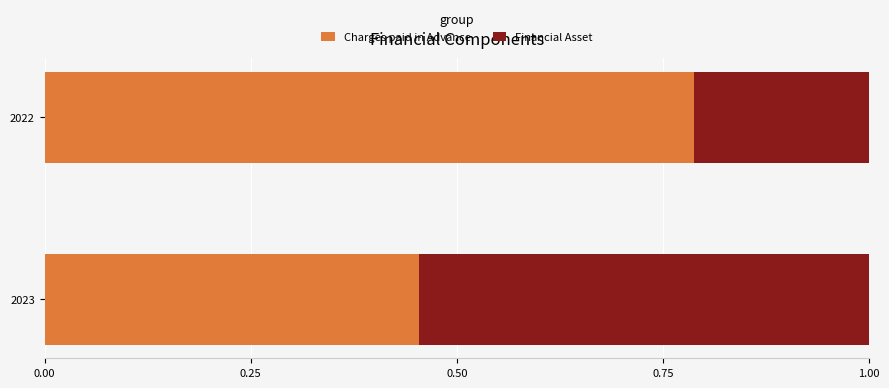

True or false: Charges paid in Advance has a value of 0.2 at 2022.

False